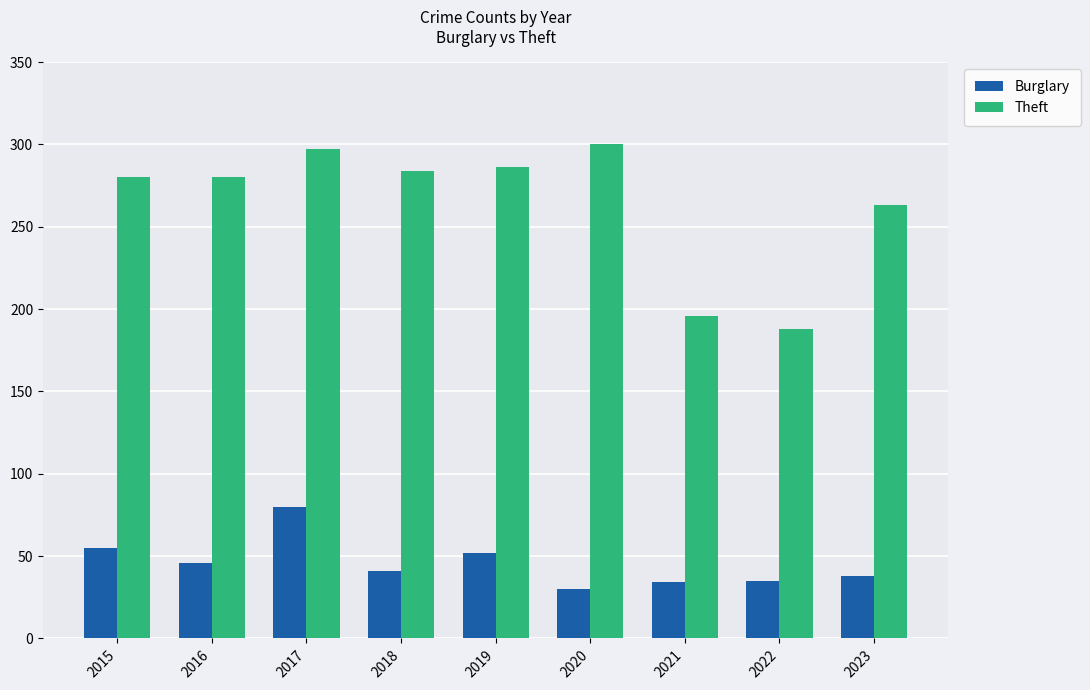

Rank the series by their maximum value, from lowest to highest.

Burglary, Theft